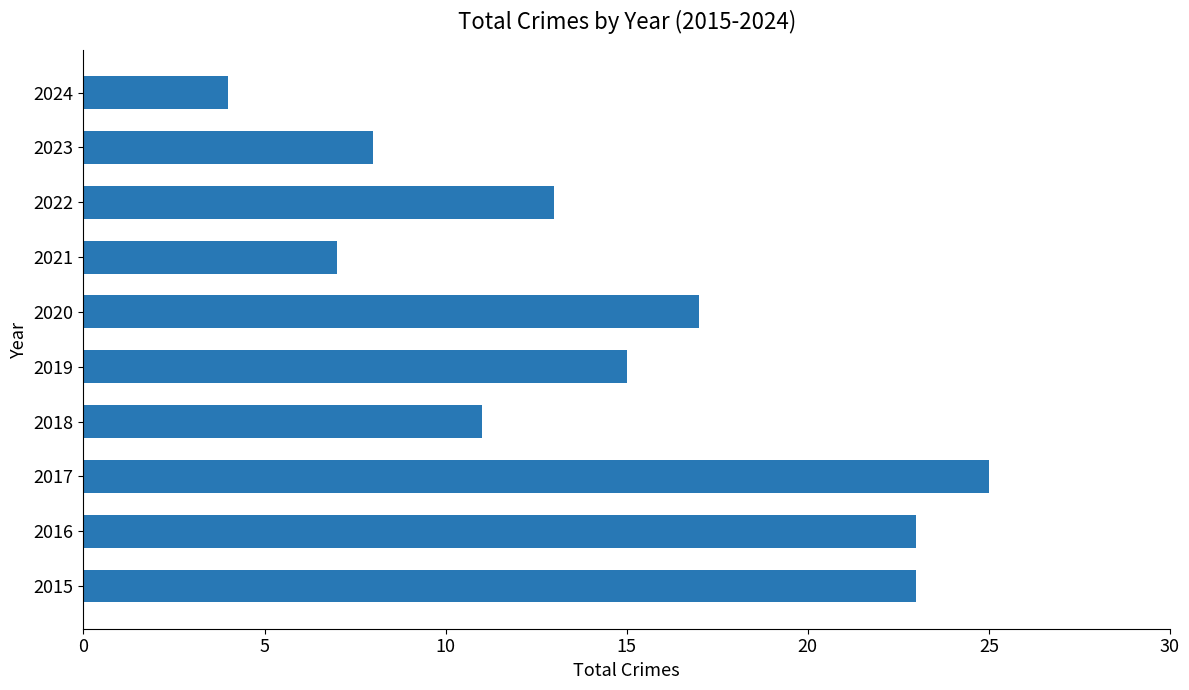

Reading bottom to top, list all the values displayed in this chart.

2015=23	2016=23	2017=25	2018=11	2019=15	2020=17	2021=7	2022=13	2023=8	2024=4